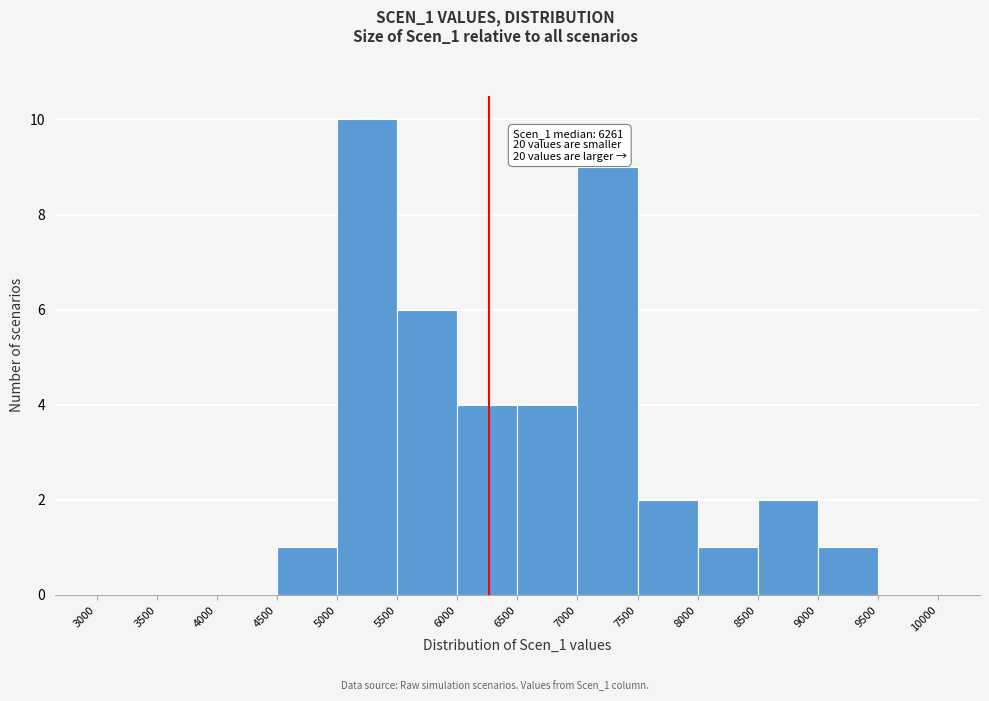

Which range on the x-axis has the tallest bar?

5000 to 5500